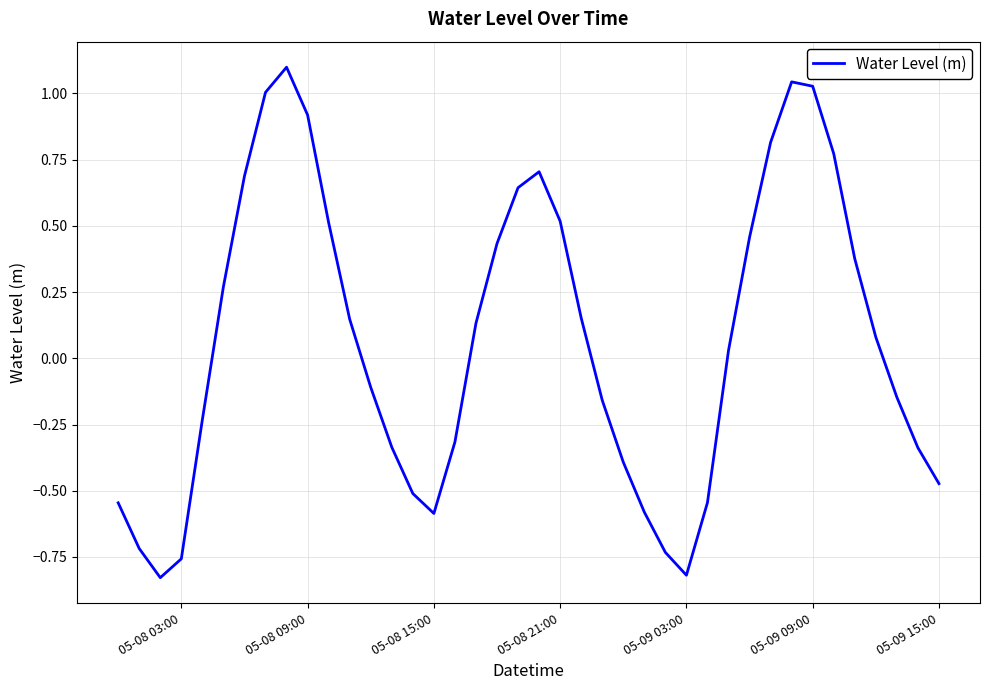

What is the greatest value displayed?

1.1